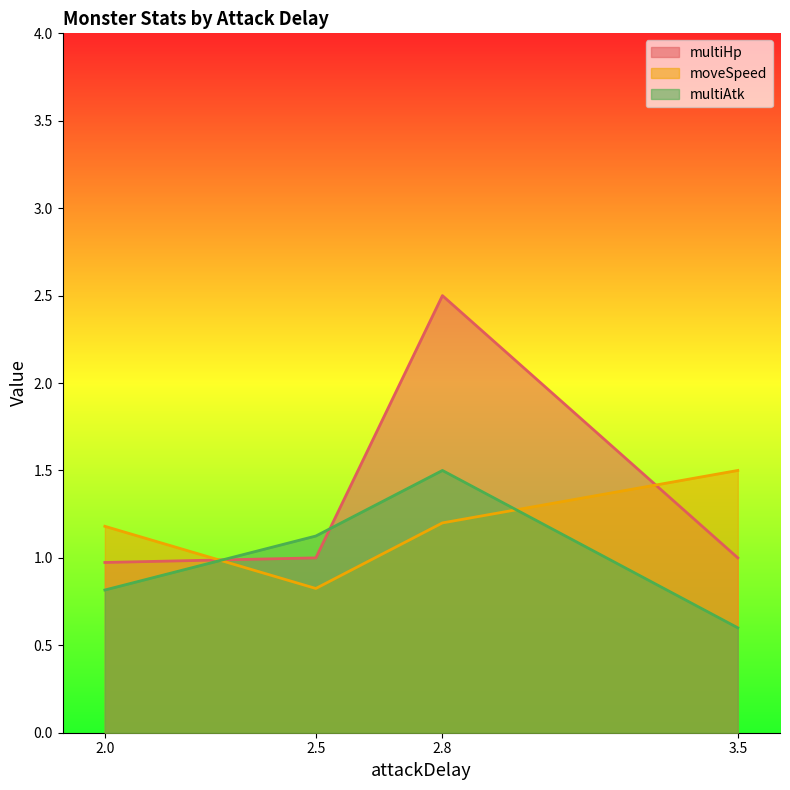

Where does the moveSpeed series first go above 1?

2.0